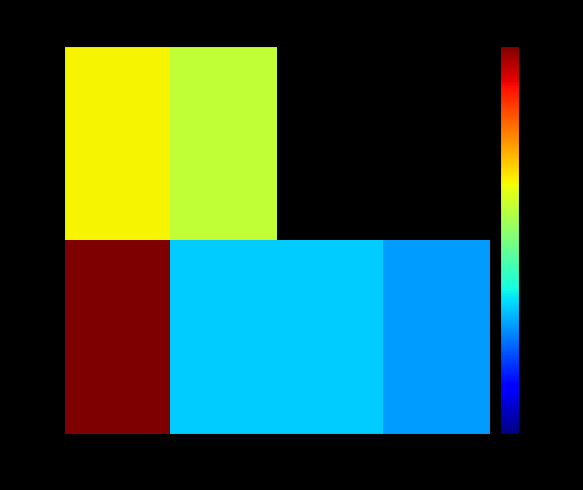

How many data points does each series have?

4